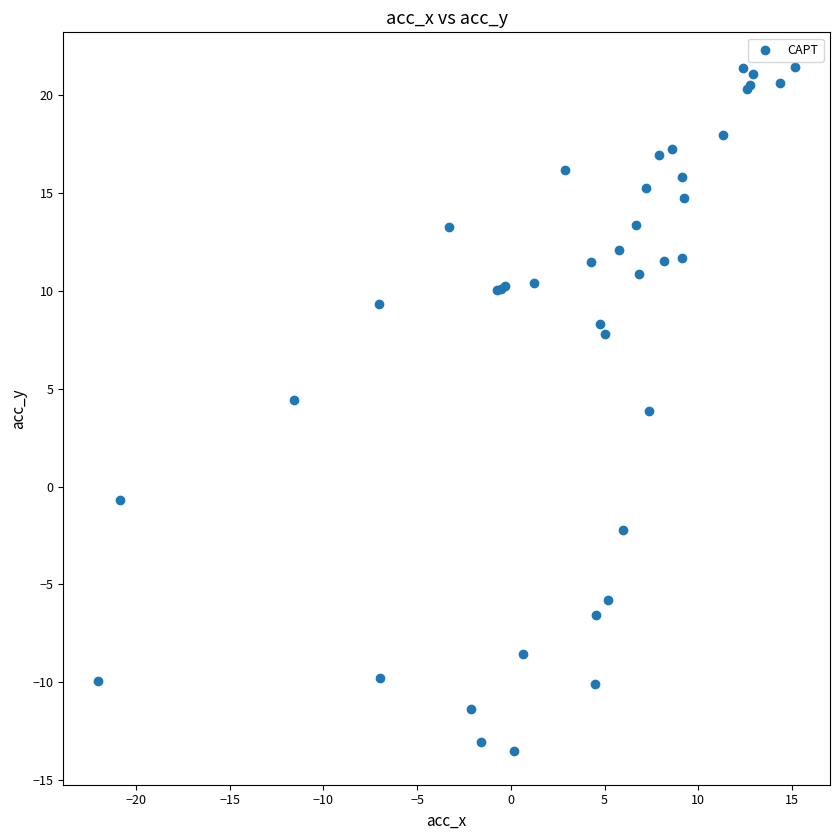

What Y value in the scatter plot is closest to 3?

3.9